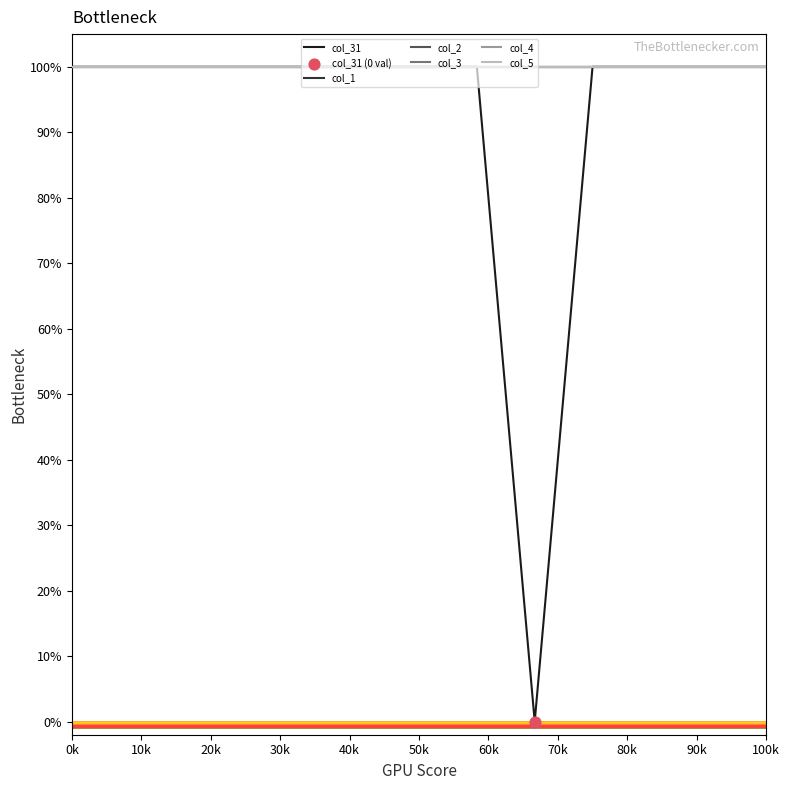

At which category is the sum across all series the highest?

0k